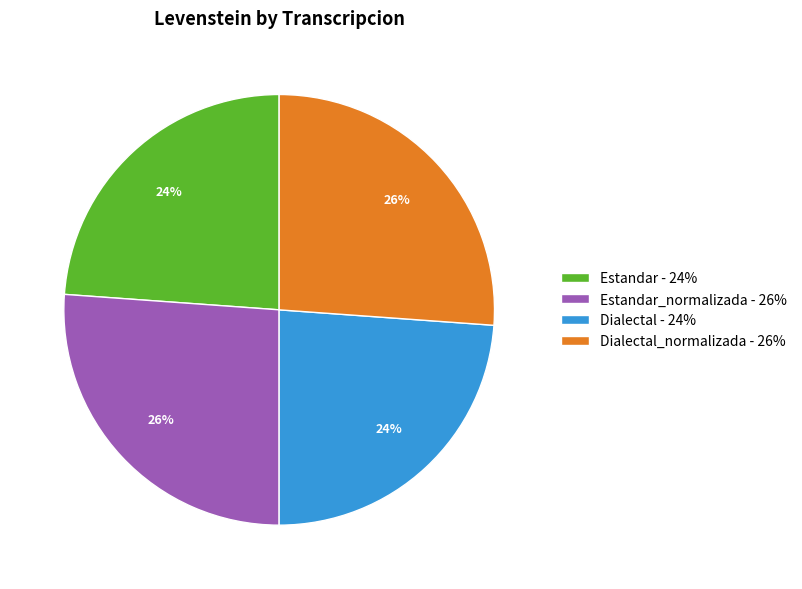

Between Dialectal_normalizada - 26% and Estandar - 24%, which is larger?

Dialectal_normalizada - 26%